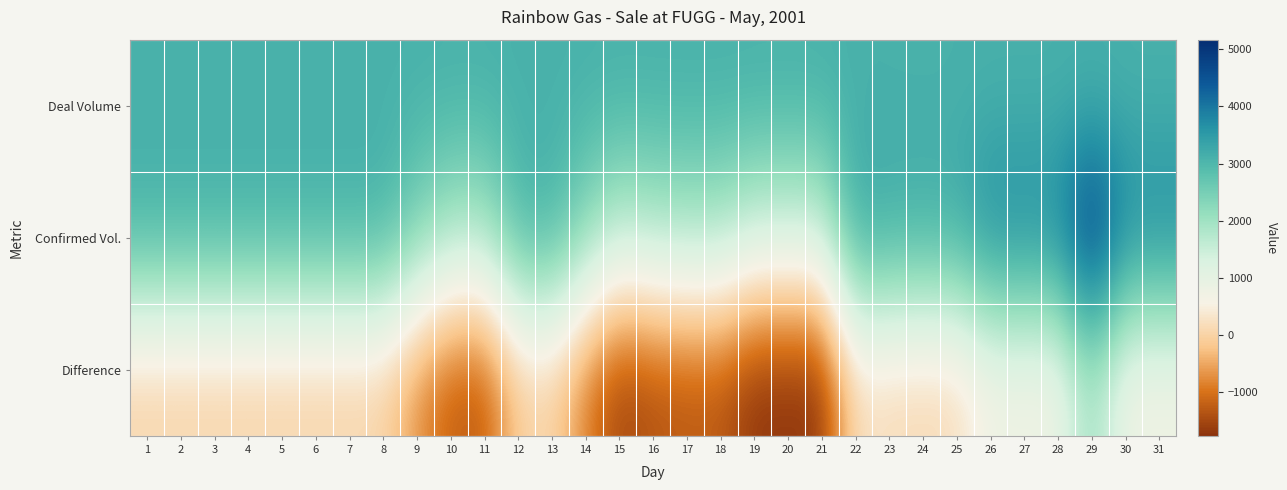

Reading left to right, what are all the values shown in this chart?

Deal Volume: 1=3102	2=3102	3=3102	4=3102	5=3102	6=3102	7=3102	8=3102	9=3102	10=3102	11=3102	12=3102	13=3102	14=3102	15=3102	16=3102	17=3102	18=3102	19=3102	20=3102	21=3102	22=3102	23=3102	24=3102	25=3102	26=3102	27=3102	28=3102	29=3102	30=3102	31=3102
Confirmed Vol.: 1=3102	2=3102	3=3102	4=3102	5=3102	6=3102	7=3102	8=3102	9=2382	10=1838	11=1777	12=2983	13=3102	14=2220	15=1511	16=1701	17=1769	18=1773	19=1332	20=1332	21=1332	22=3299	23=3217	24=3187	25=3216	26=3801	27=3801	28=3801	29=5170	30=3801	31=3801
Difference: 1=0	2=0	3=0	4=0	5=0	6=0	7=0	8=0	9=-720	10=-1264	11=-1325	12=-119	13=0	14=-882	15=-1591	16=-1401	17=-1333	18=-1329	19=-1770	20=-1770	21=-1770	22=197	23=115	24=85	25=114	26=699	27=699	28=699	29=2068	30=699	31=699